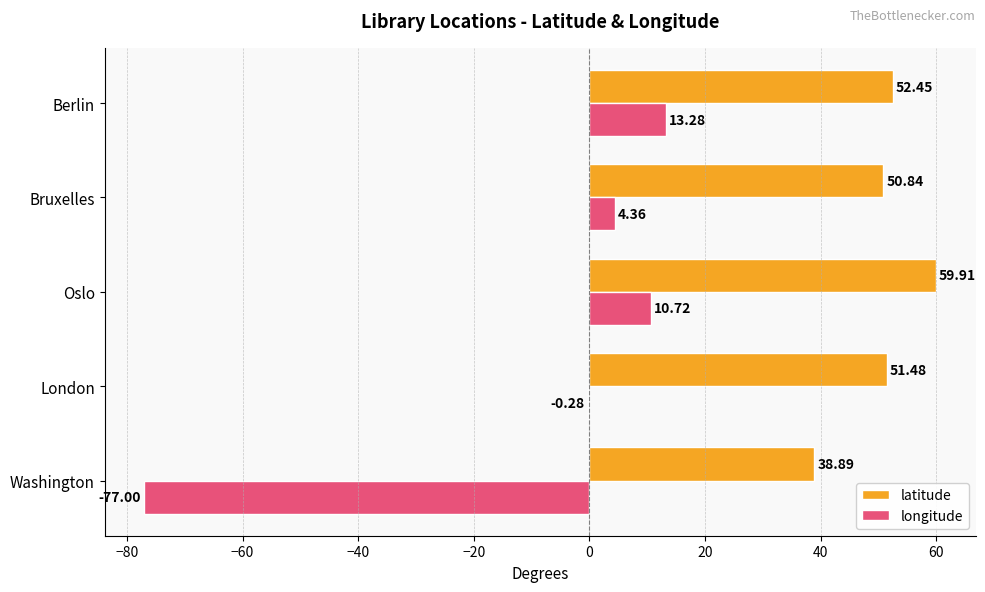

Which series changed the most between Washington and Oslo?

longitude